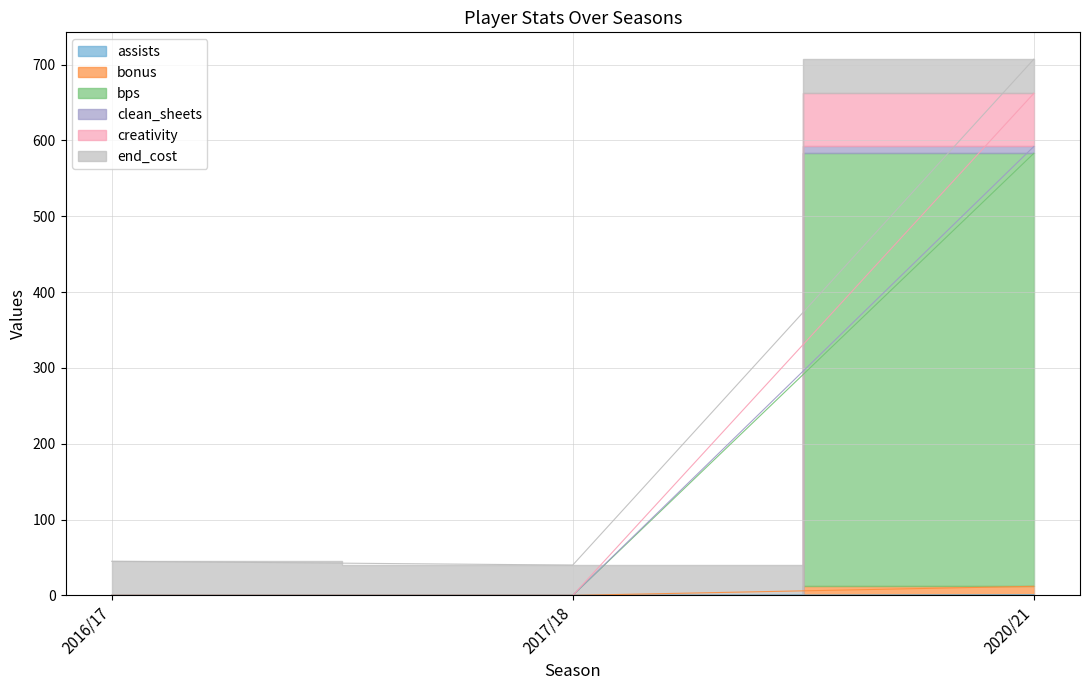

What is the spread (max minus min) of values at 2020/21?

661.1